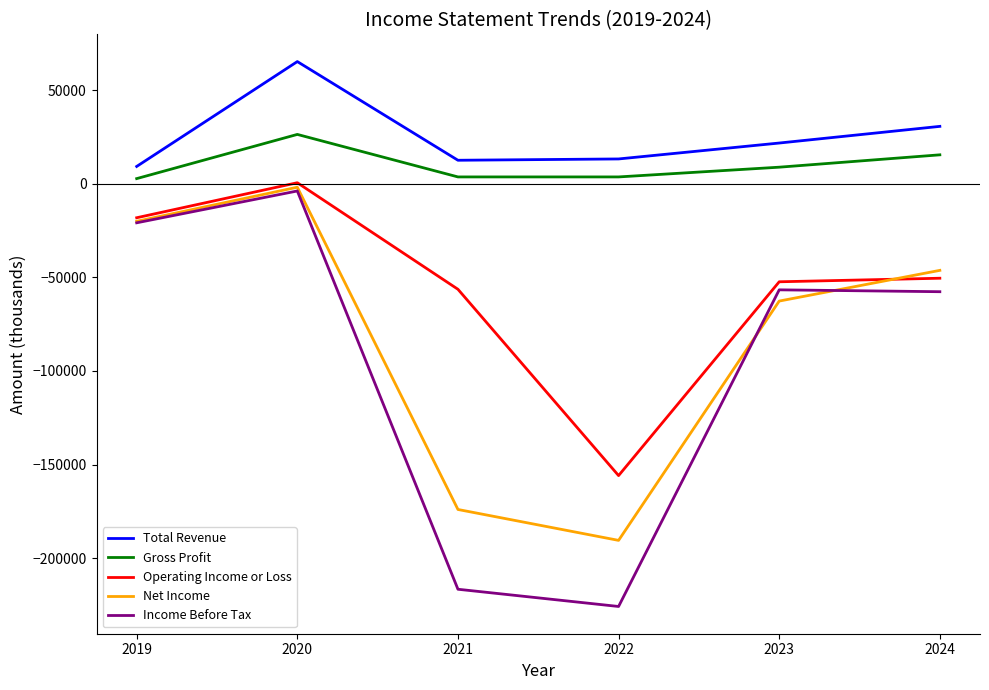

At which category is the sum across all series the highest?

2020